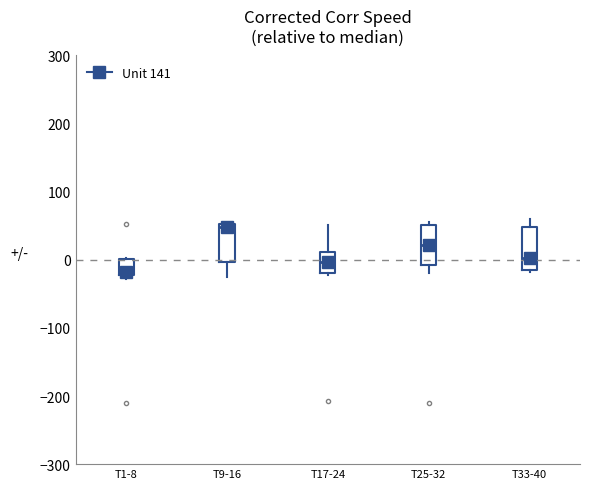

Reading left to right, transcribe this box plot: for each box, give where its median line is, the range the box spans, and where its two whiskers end, as read against the y-axis. The values are not printed on the chart, so give them approximately, as read against the axis.

T1-8: median -20 (just above the box's lower edge), box -20 to 0, whiskers -30 to 0
T9-16: median 50 (just below the box's upper edge), box 0 to 50, whiskers -30 to 50
T17-24: median 0, box -20 to 10, whiskers -20 (just below the box's lower edge) to 50
T25-32: median 20, box -10 to 50, whiskers -20 to 60
T33-40: median 0, box -10 to 50, whiskers -20 to 60